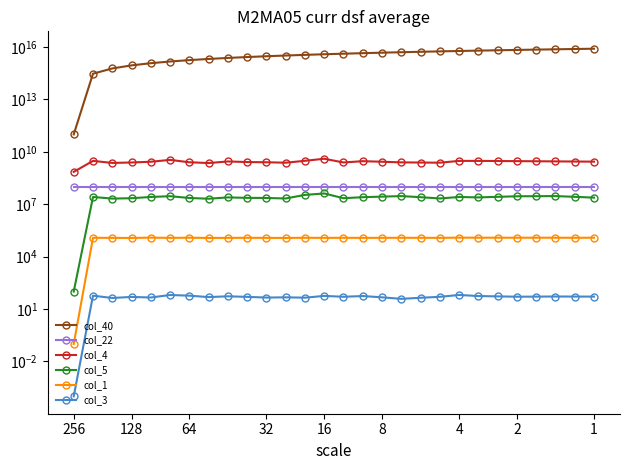

Is this an area chart (filled region under the line)?

No